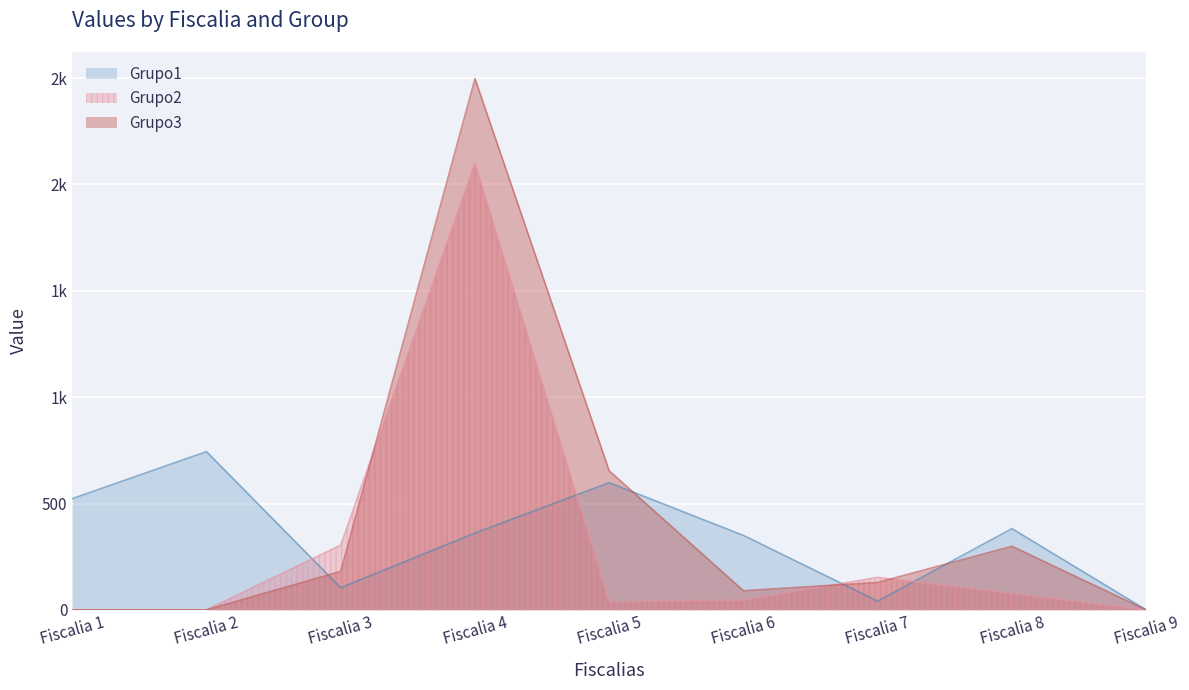

How many values in Grupo3 are above zero?

6